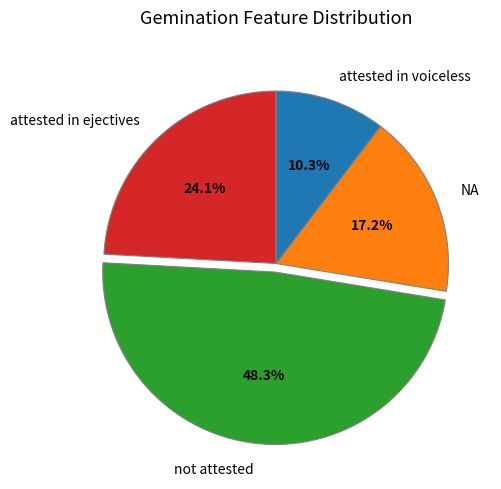

How many slices are in this pie chart?

4